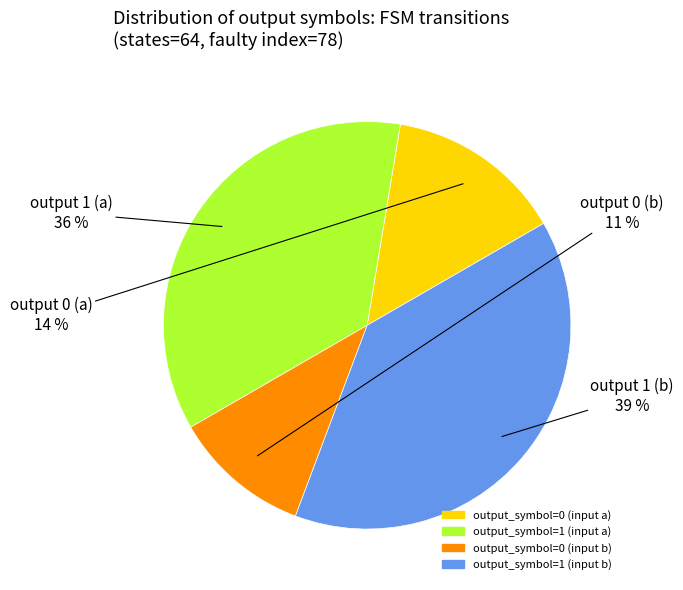

What percentage is the output_symbol=0 (input b) slice, to the nearest percent?

11%